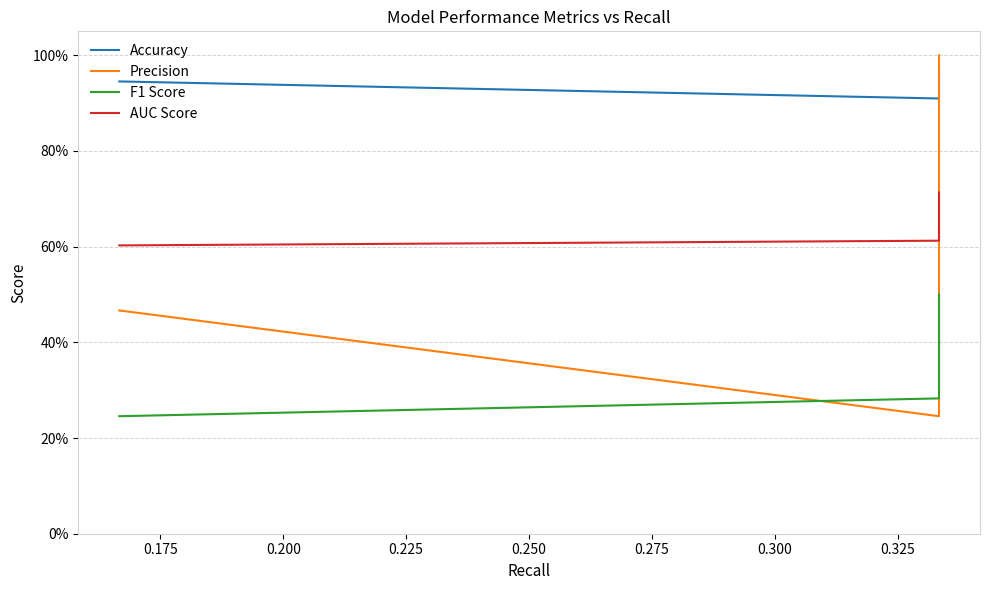

Does the chart have visible grid lines?

Yes